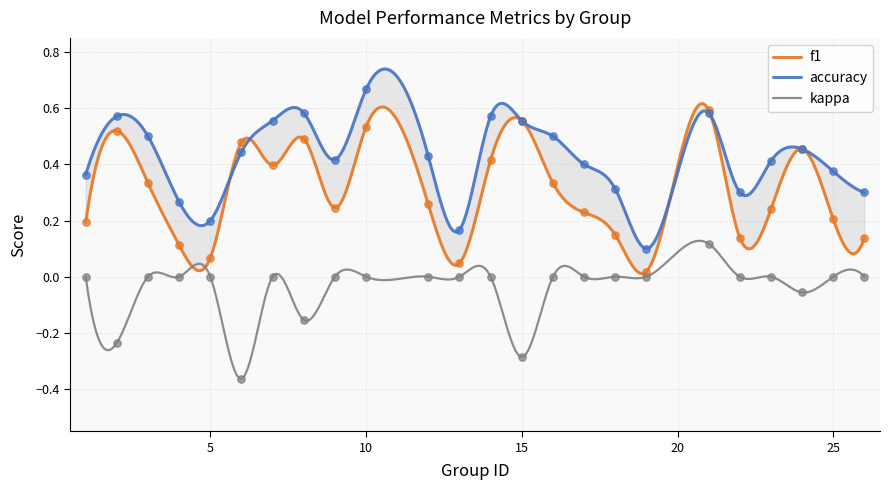

At which category is the sum across all series the highest?

21